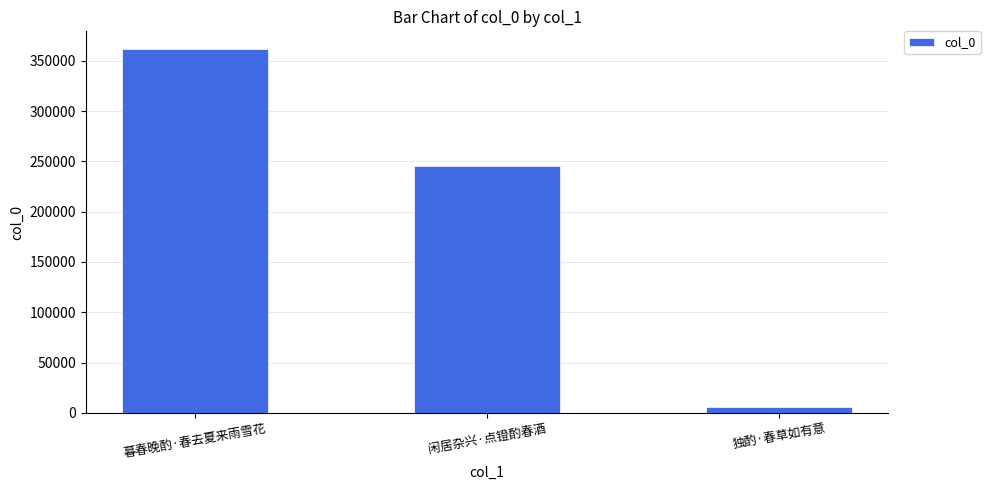

Reading left to right, what are all the values shown in this chart?

361146	244941	5426